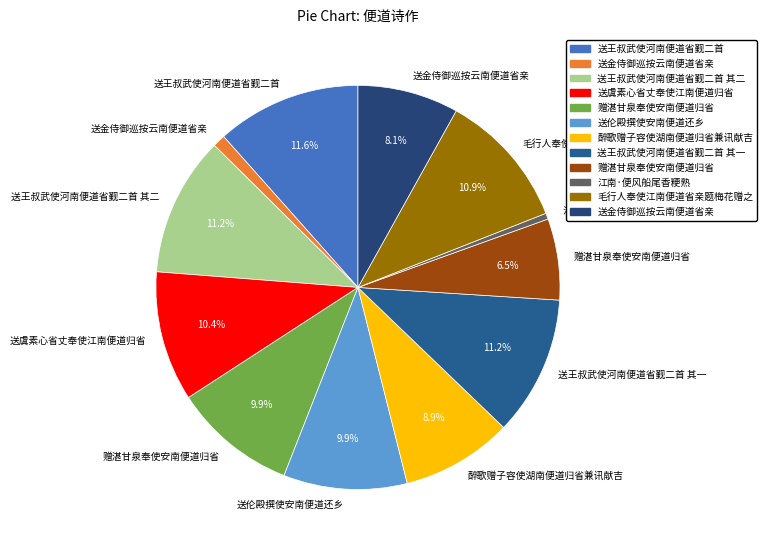

Count the number of slices in the pie.

12